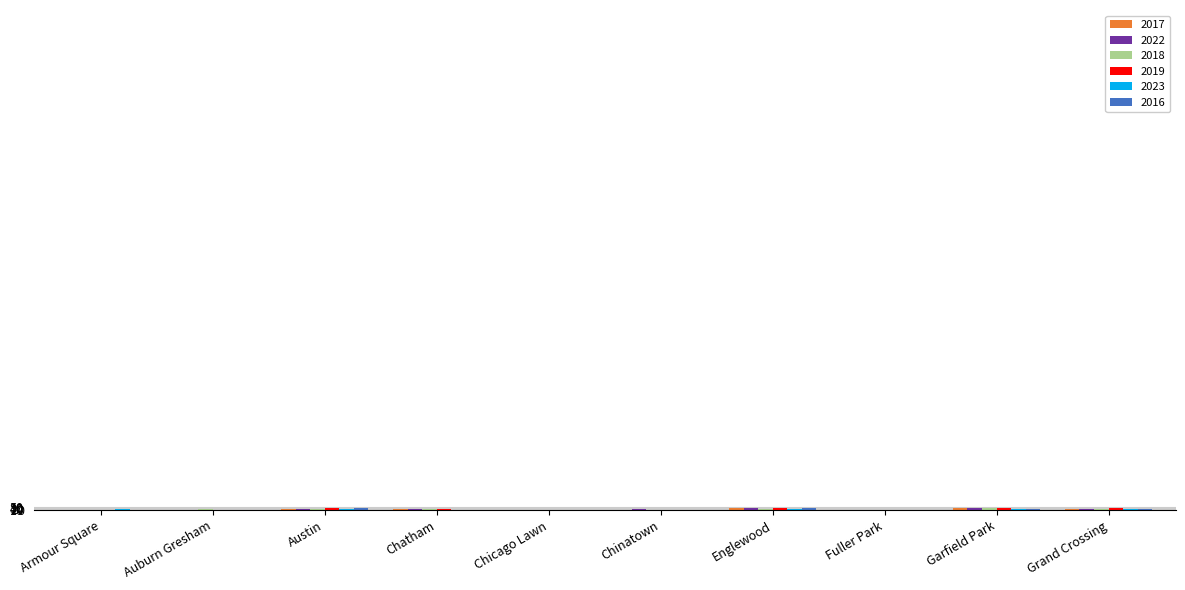

At which label does 2016 first exceed 9?

Austin